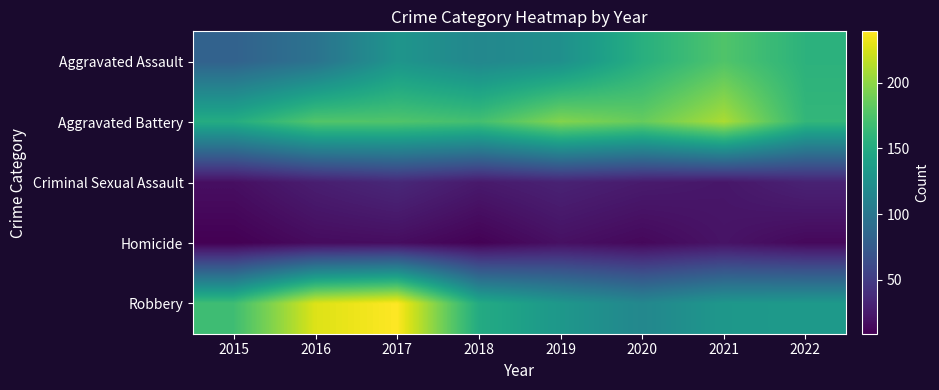

Reading left to right, list all the values displayed in this chart.

Aggravated Assault: 2015=81	2016=96	2017=129	2018=116	2019=124	2020=154	2021=176	2022=157
Aggravated Battery: 2015=151	2016=177	2017=176	2018=170	2019=196	2020=185	2021=210	2022=161
Criminal Sexual Assault: 2015=18	2016=28	2017=35	2018=25	2019=31	2020=26	2021=23	2022=31
Homicide: 2015=9	2016=16	2017=17	2018=10	2019=19	2020=14	2021=21	2022=14
Robbery: 2015=168	2016=227	2017=239	2018=150	2019=131	2020=116	2021=131	2022=133